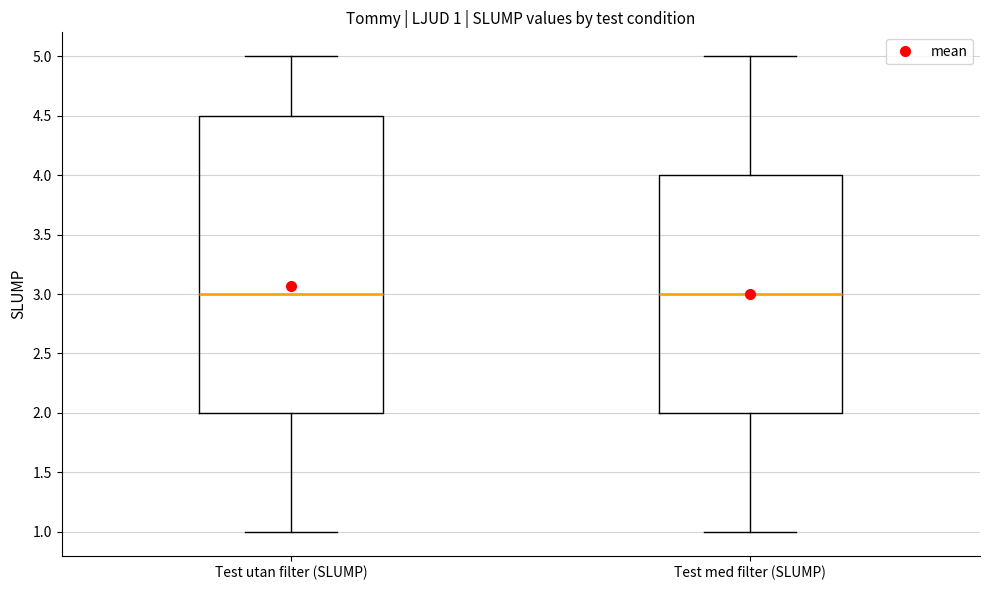

Which box is the tallest, from its lower edge to its upper edge?

Test utan filter (SLUMP)